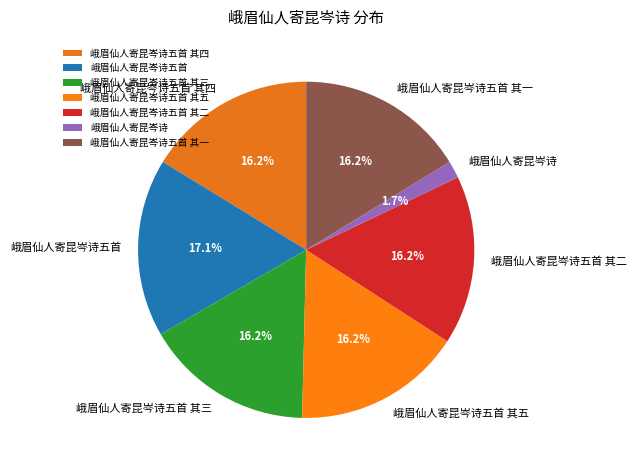

Is there a majority slice in this chart?

No